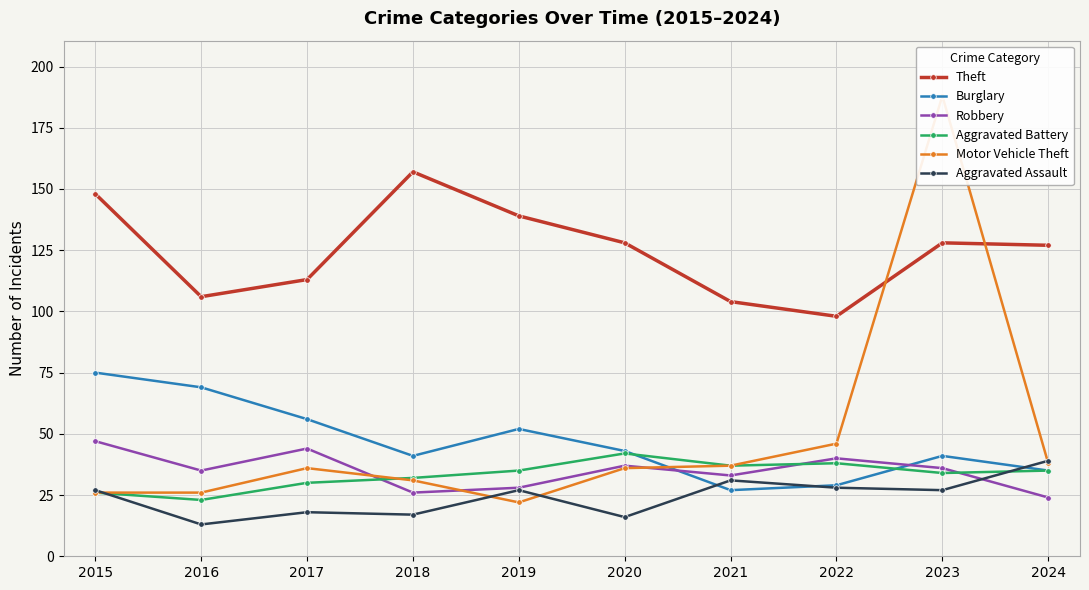

How many values in the Theft series are below 128?

5